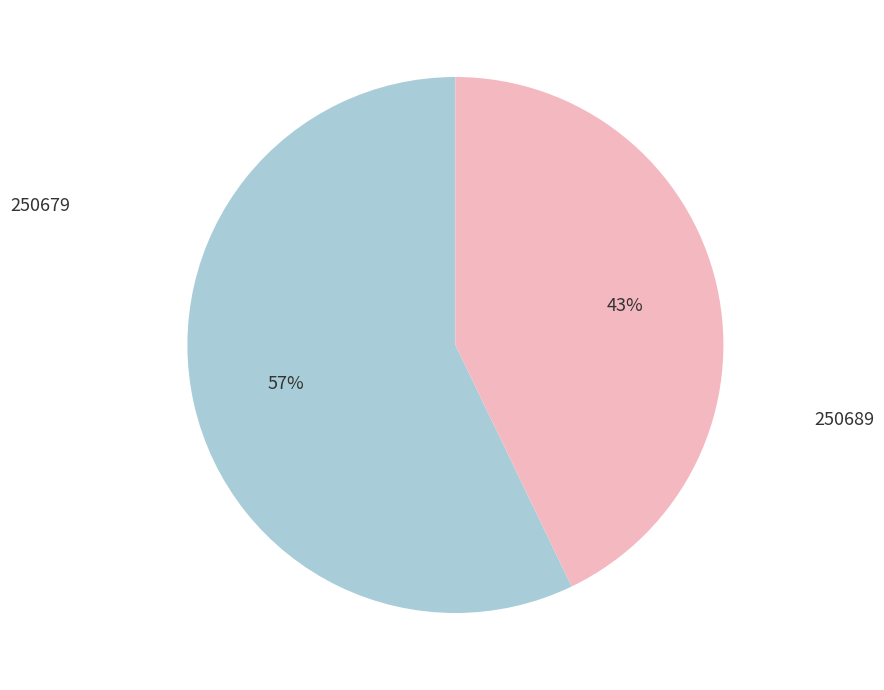

To the nearest percent, what is the difference between the largest and smallest slice percentages?

14%